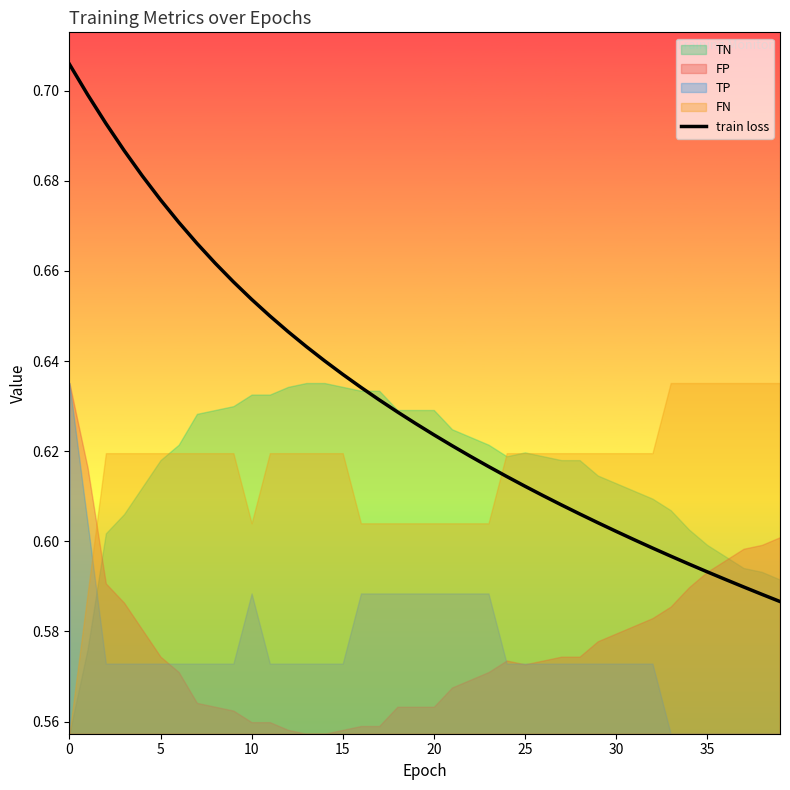

At which category does the chart reach its minimum across all series?

39